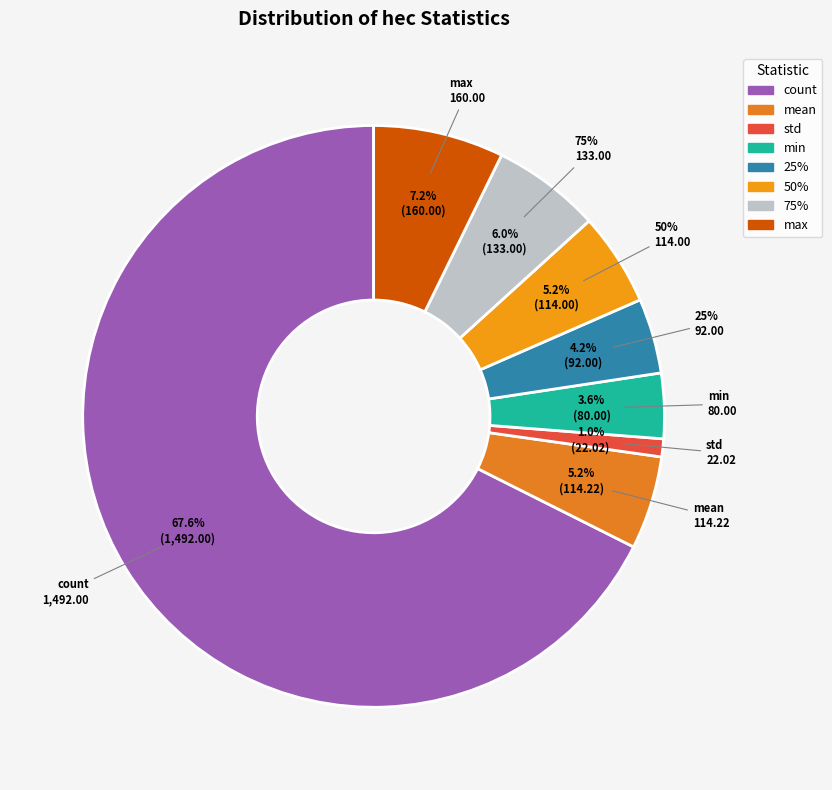

What is the change in value from 50% to max?

+46.0